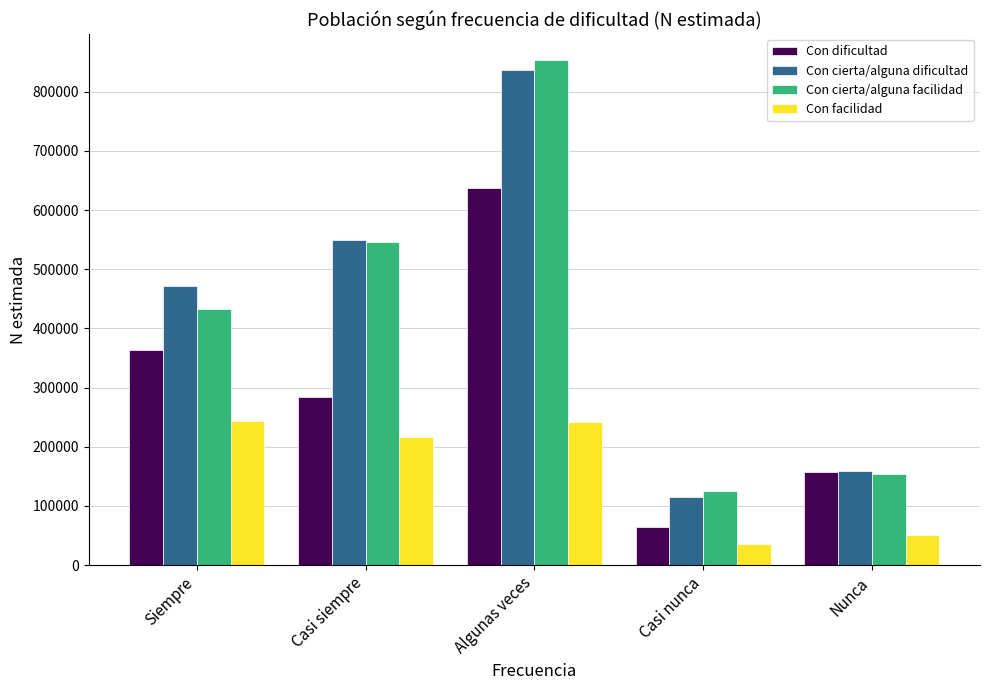

What are all the series names shown in the legend?

Con dificultad, Con cierta/alguna dificultad, Con cierta/alguna facilidad, Con facilidad